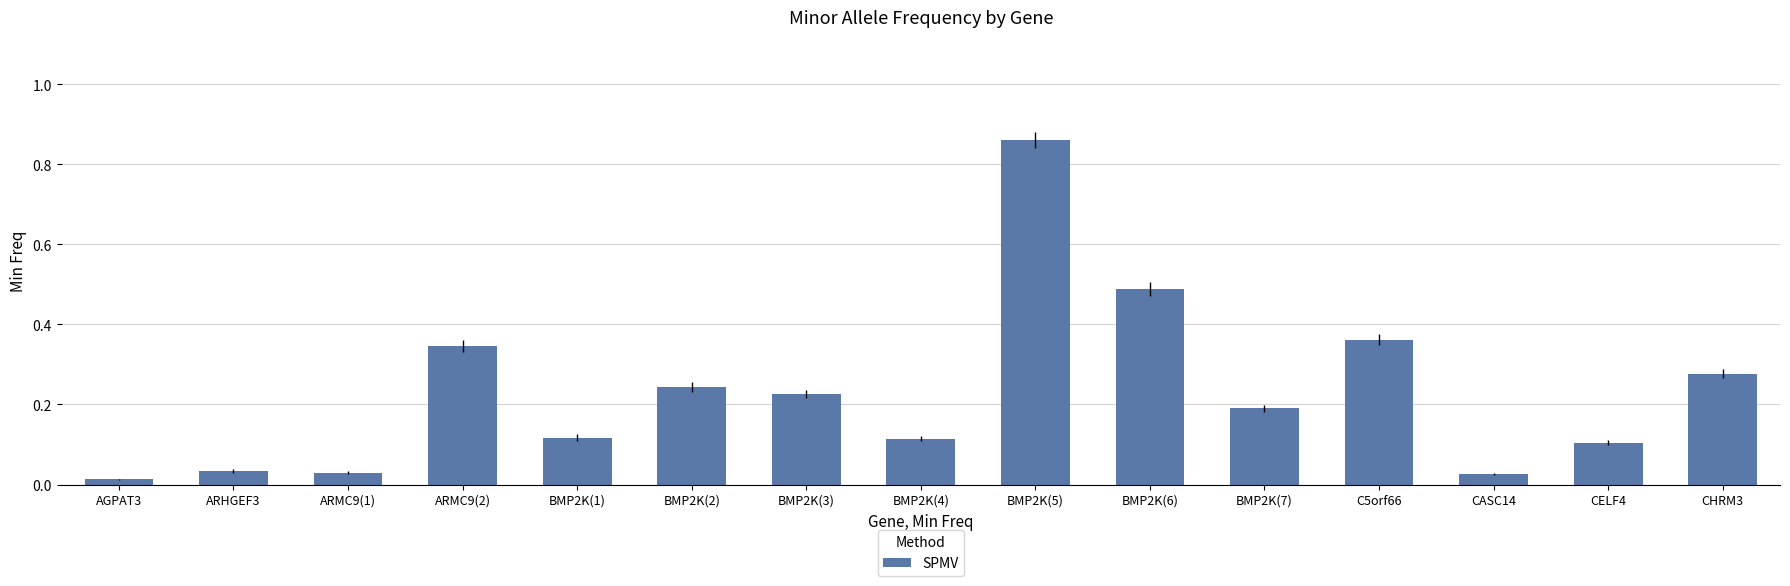

What is the sum of all values?

3.4